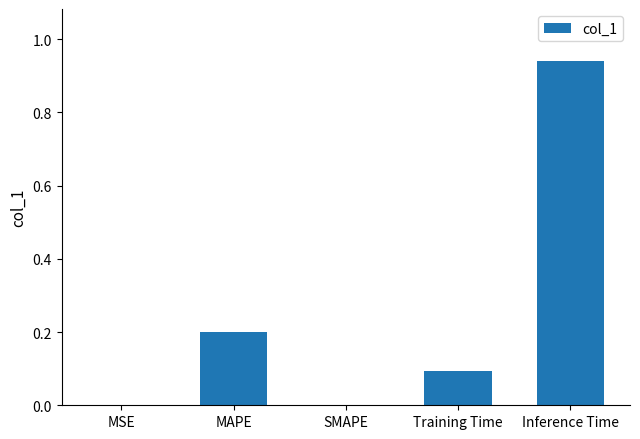

Are the bars horizontal?

No